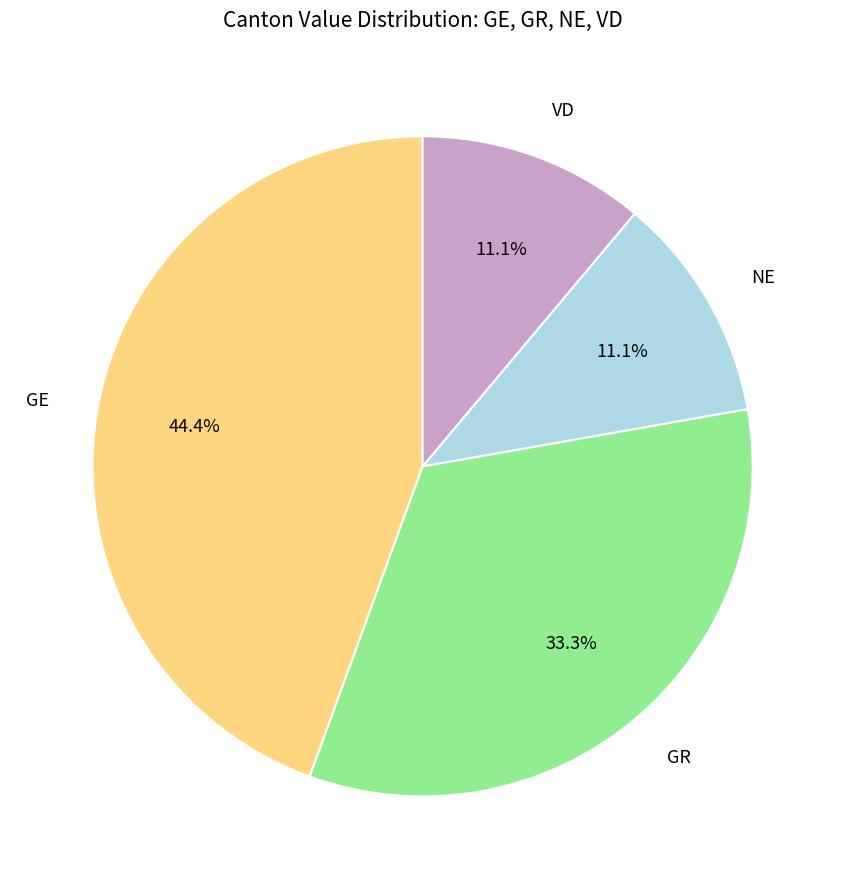

Does any single category account for the majority?

No